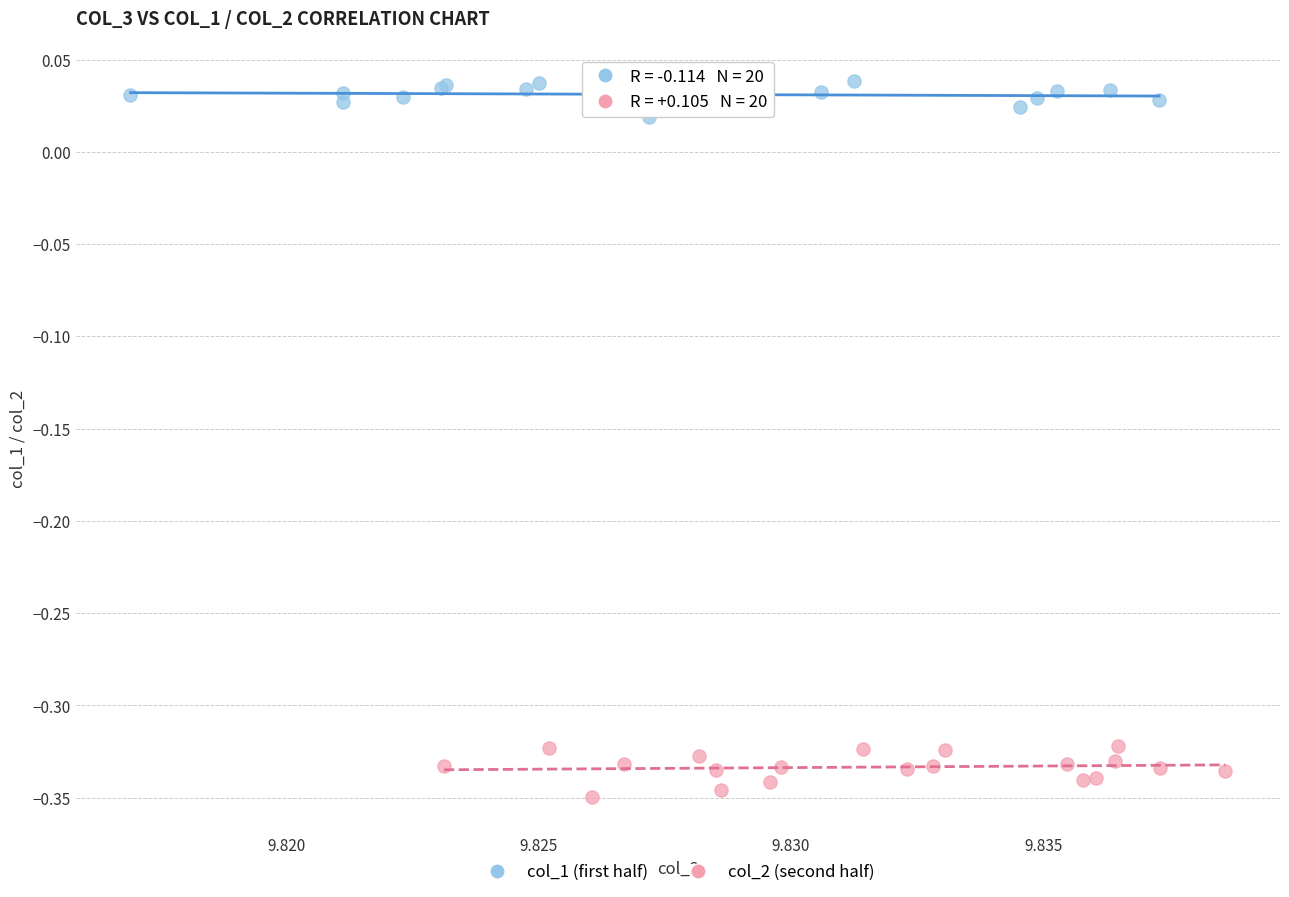

Which series reaches the maximum Y coordinate?

col_1 (first half)